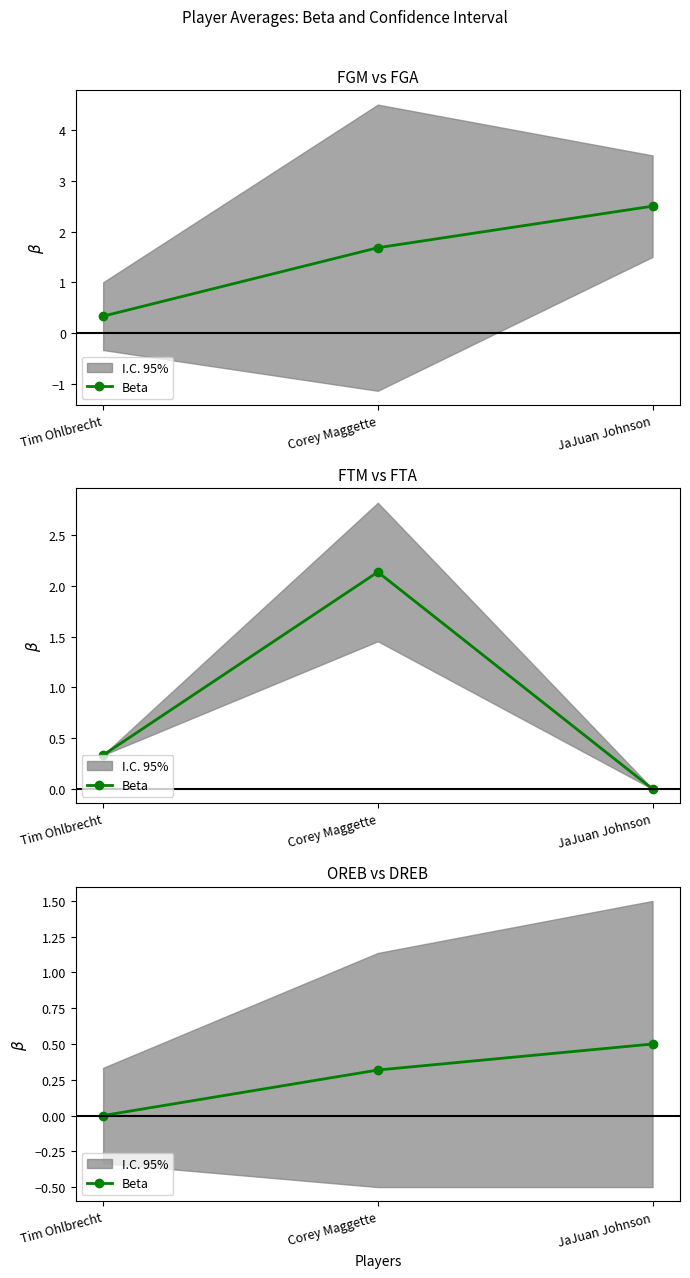

True or false: the data shows 0.0 at Tim Ohlbrecht.

True